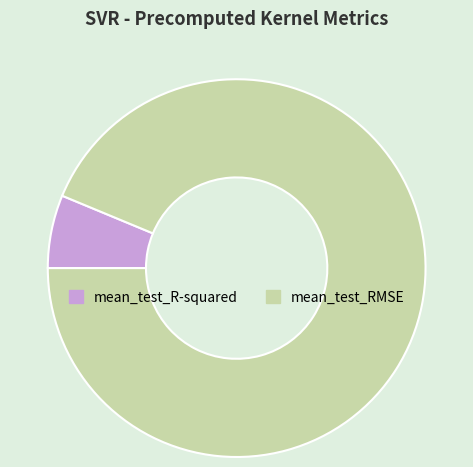

Between mean_test_RMSE and mean_test_R-squared, which is larger?

mean_test_RMSE